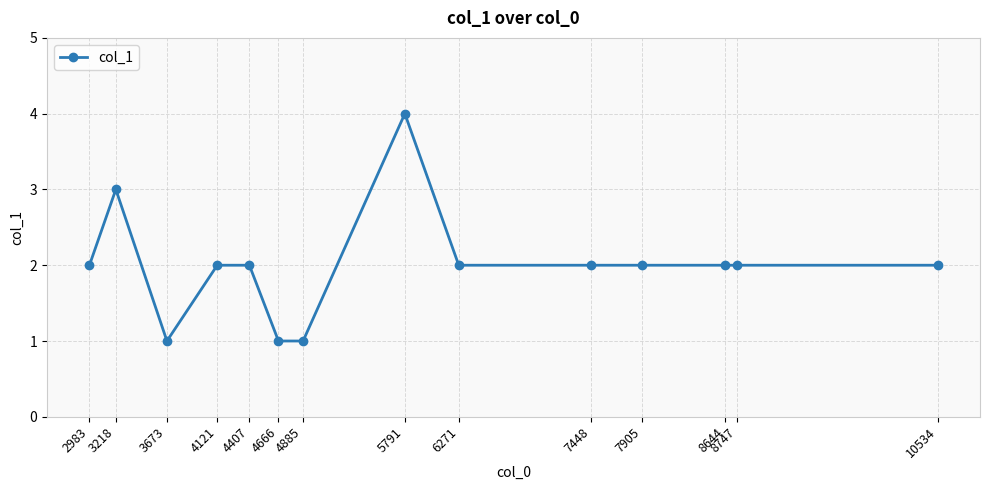

True or false: the data shows 1 at 8644.

False